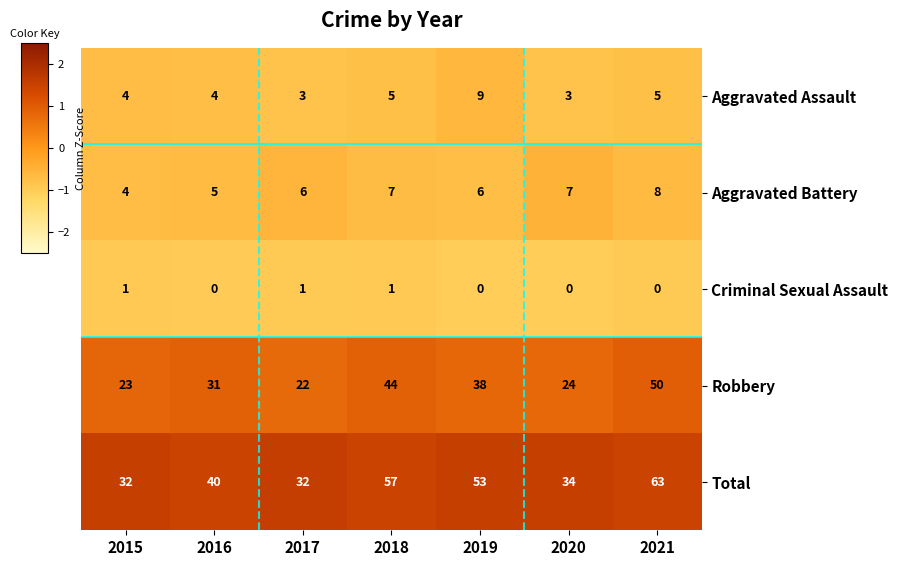

True or false: Aggravated Assault has a value of 4 at 2016.

True